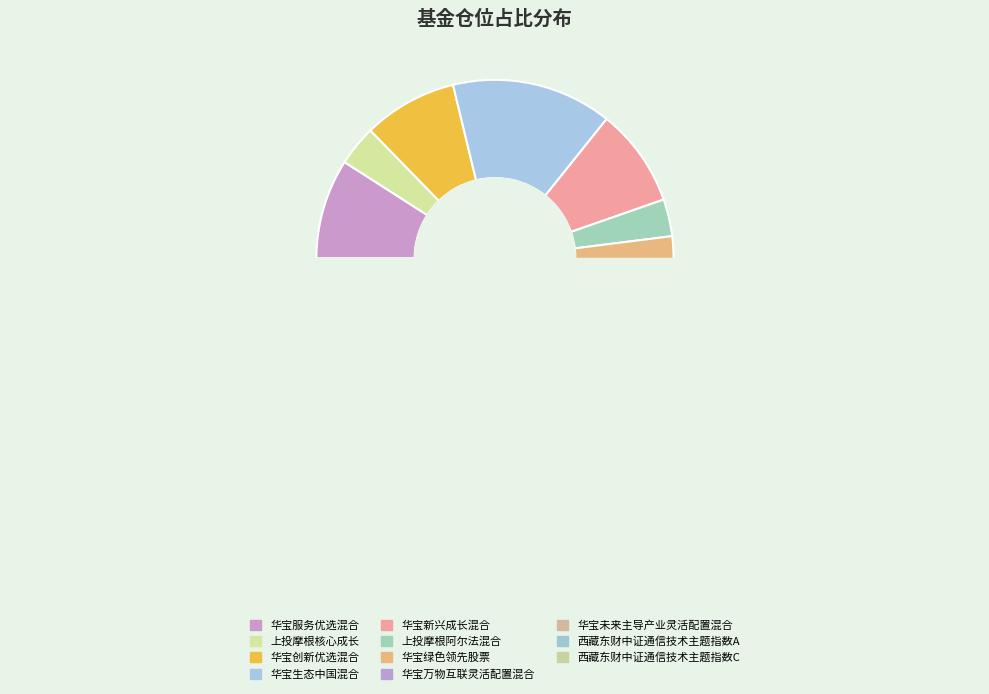

Does any single category account for the majority?

No